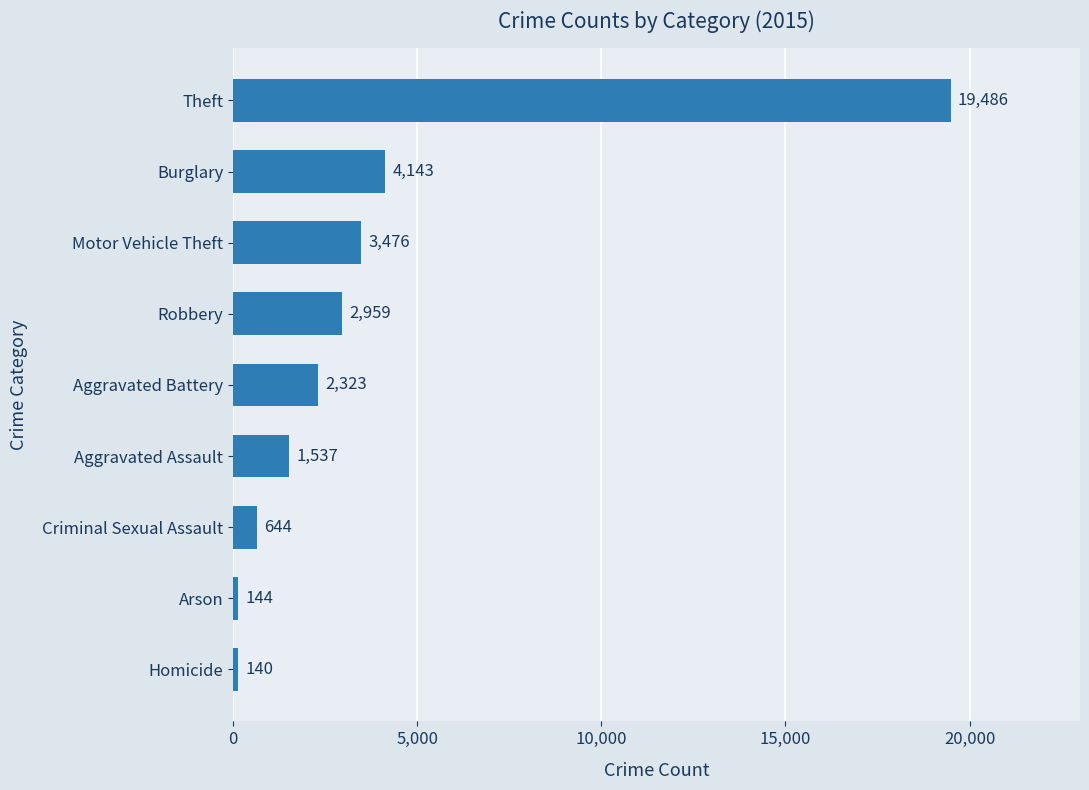

Rank the categories by value from highest to lowest.

Theft, Burglary, Motor Vehicle Theft, Robbery, Aggravated Battery, Aggravated Assault, Criminal Sexual Assault, Arson, Homicide